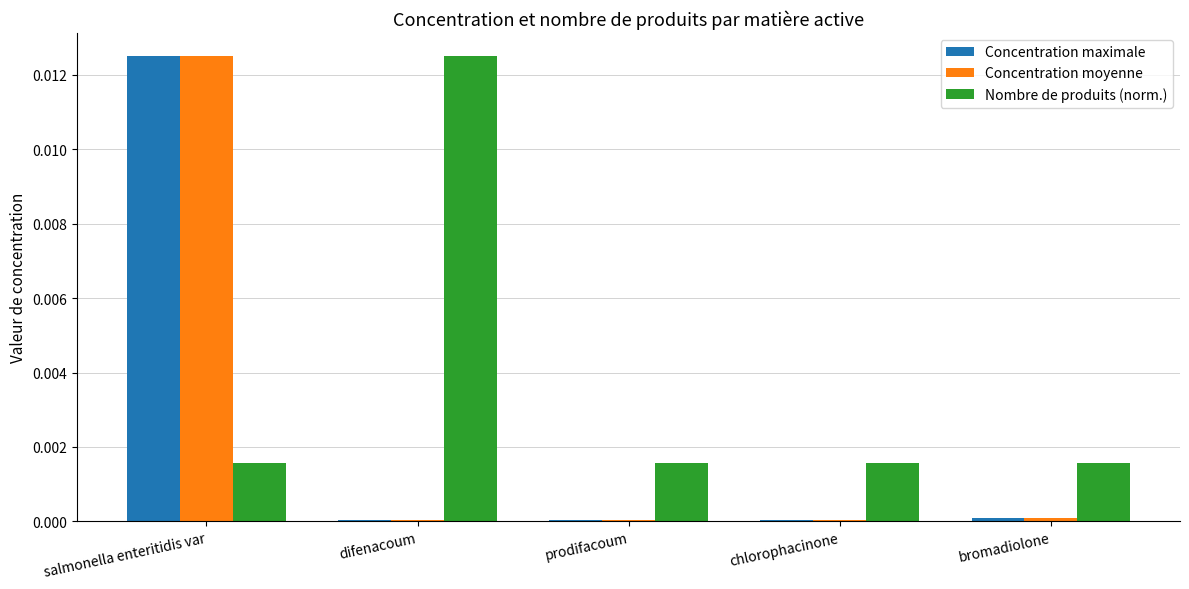

True or false: Concentration maximale has a value of 0.0 at chlorophacinone.

True